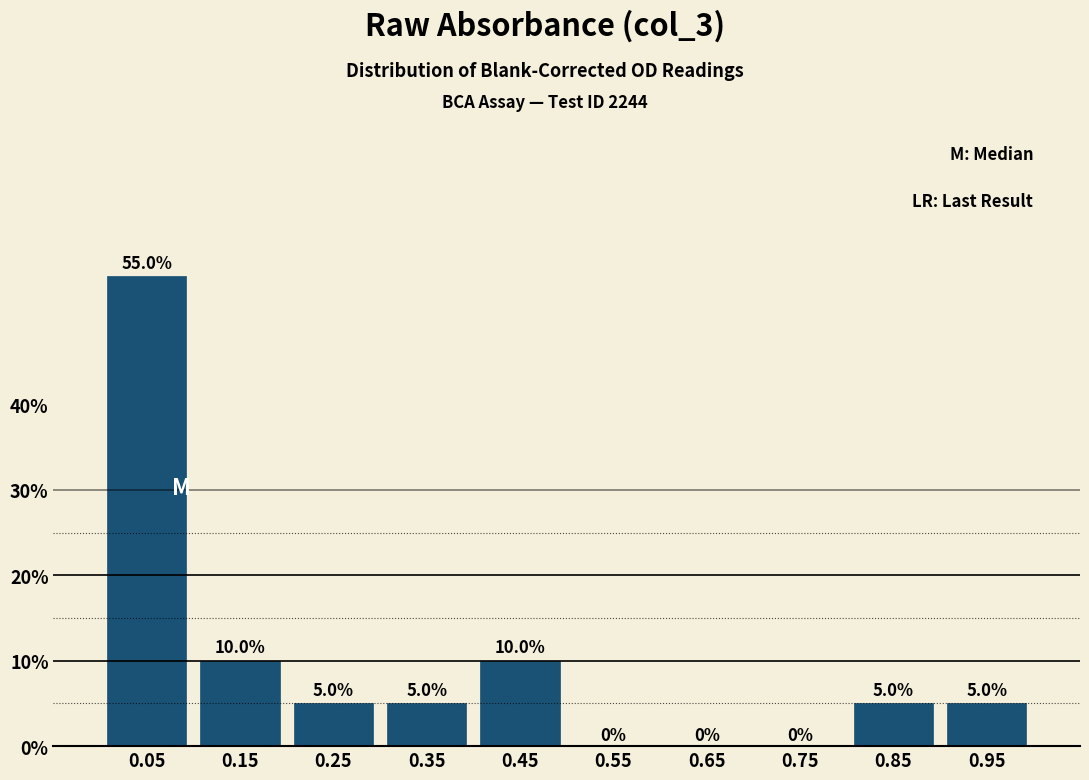

Over which range of the x-axis is the bar tallest?

0.0 to 0.1